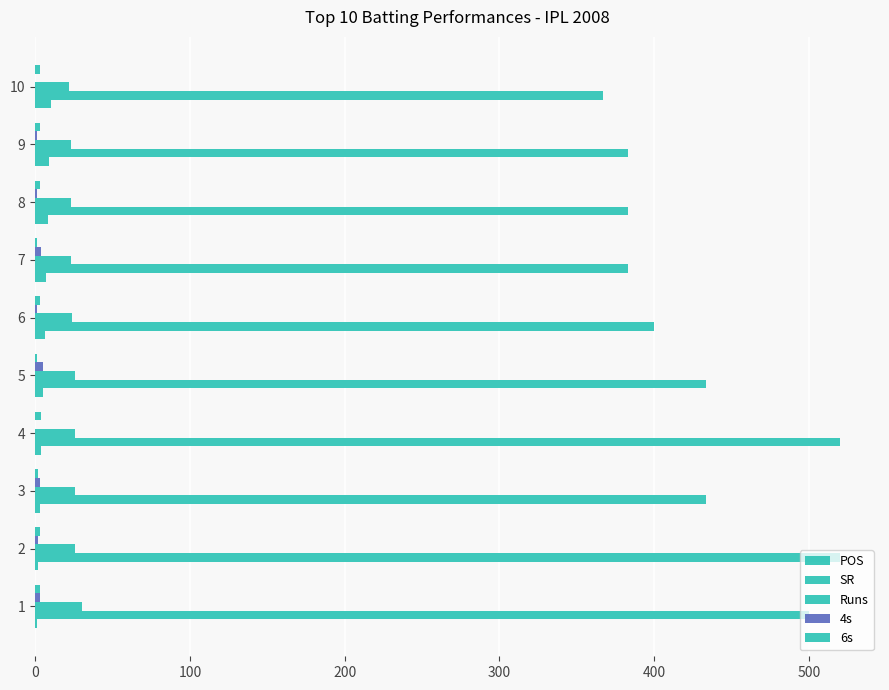

How many distinct data groups are displayed?

5